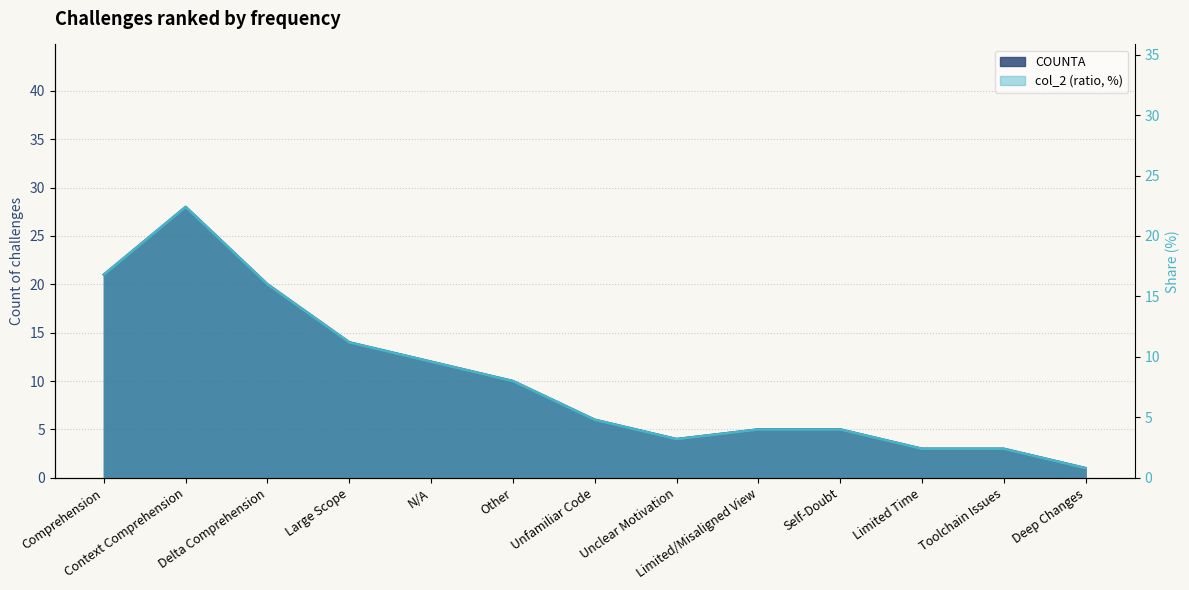

What is the sum of the COUNTA values at Self-Doubt and Deep Changes?

6.0